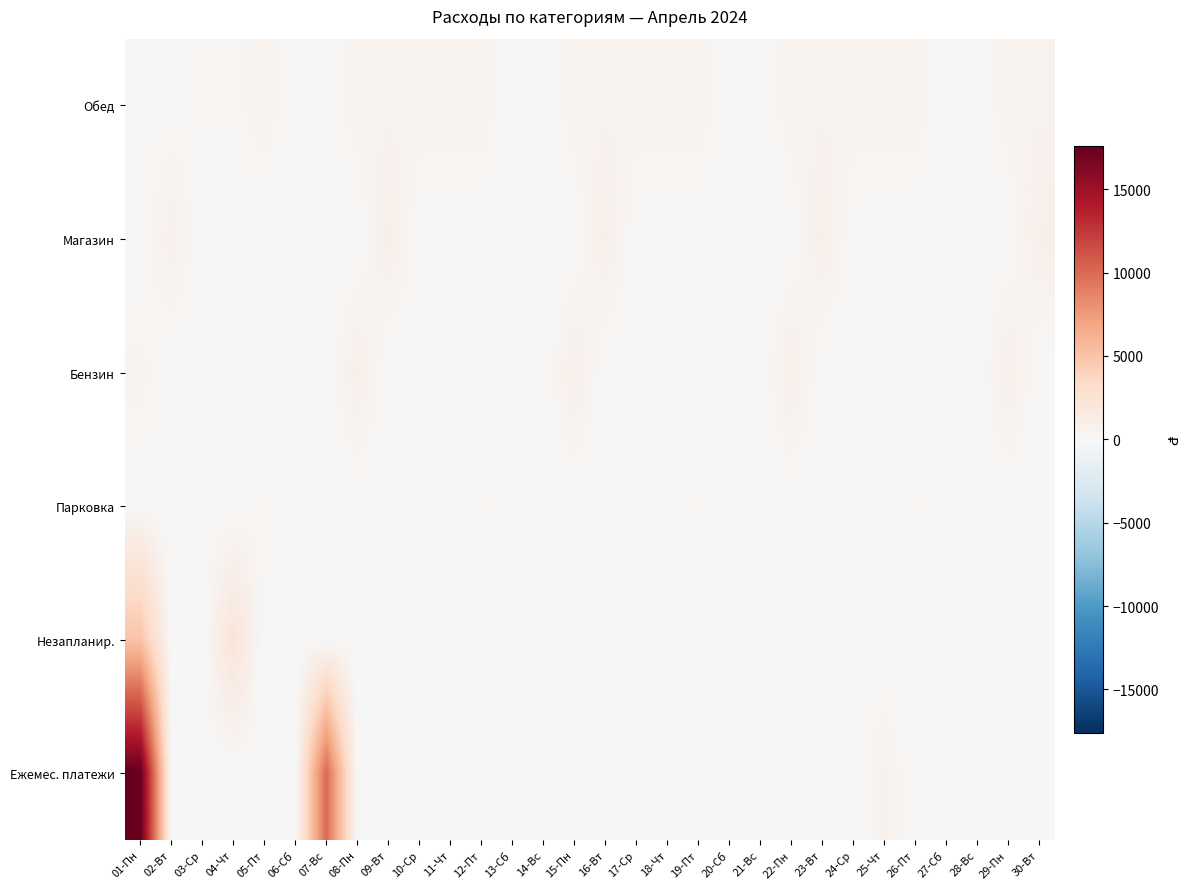

What is the greatest value displayed?

17600